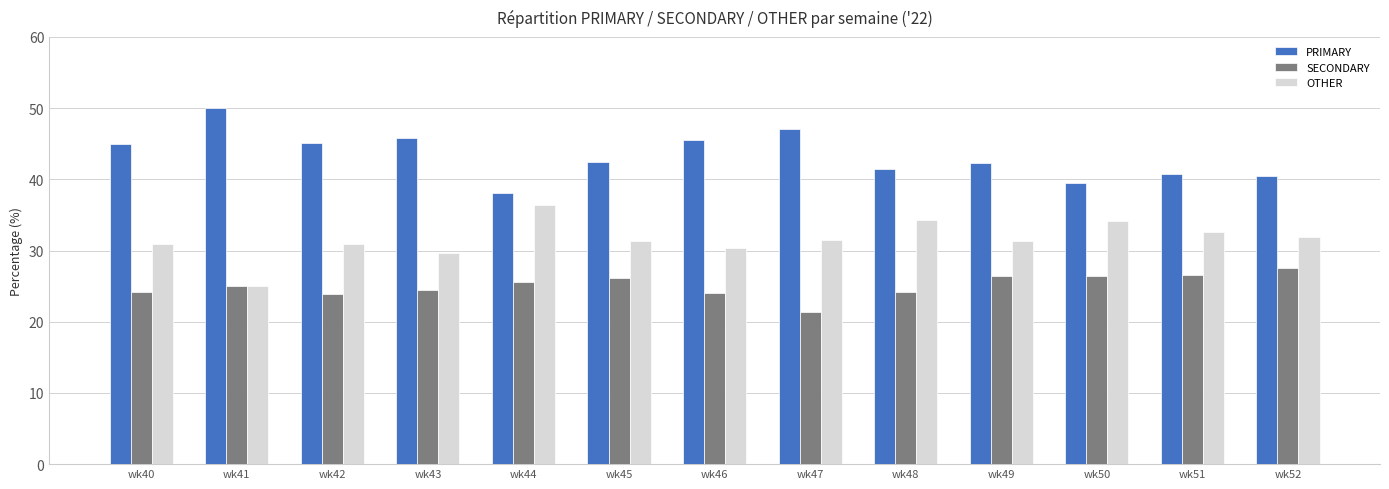

What is the total value across all series at wk44?

100.0